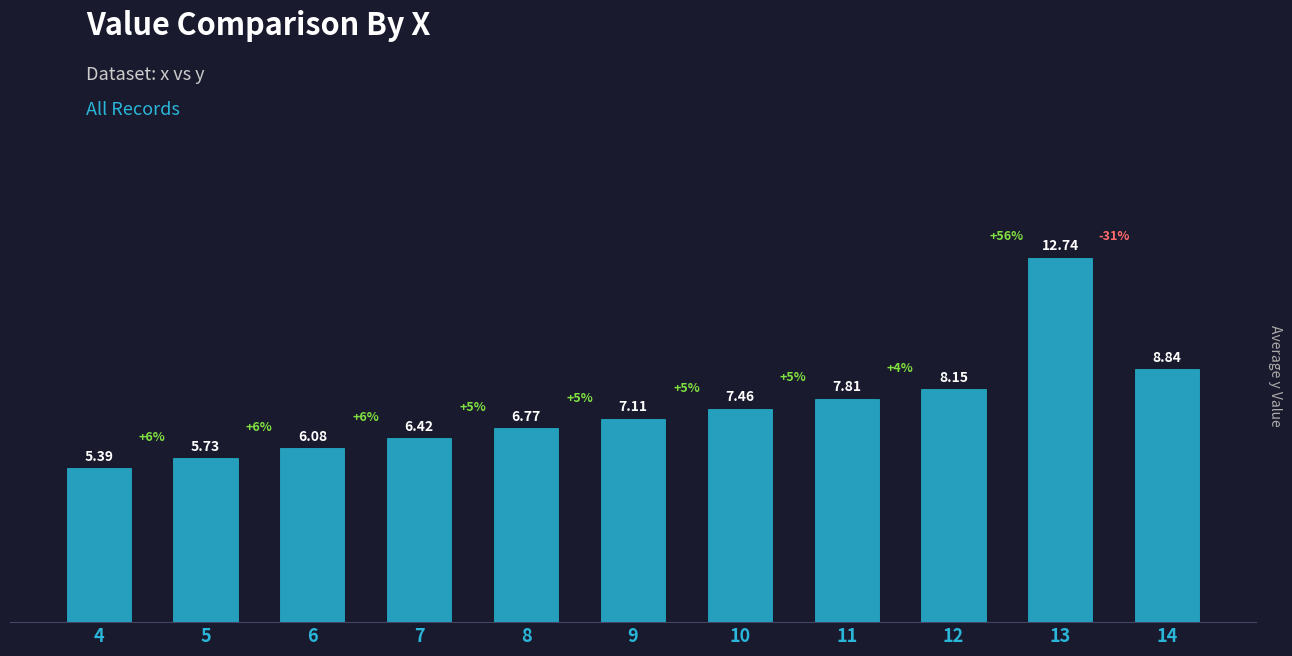

How many values are below 7?

5